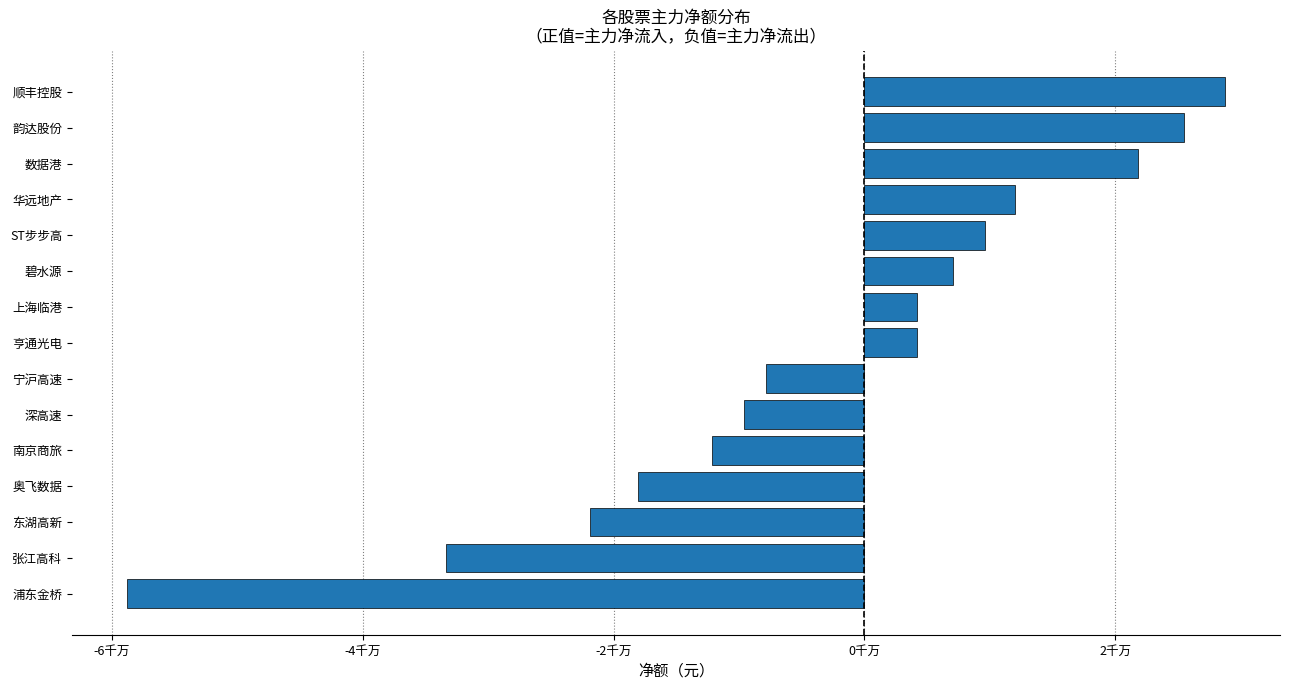

Does the chart contain any negative values?

Yes